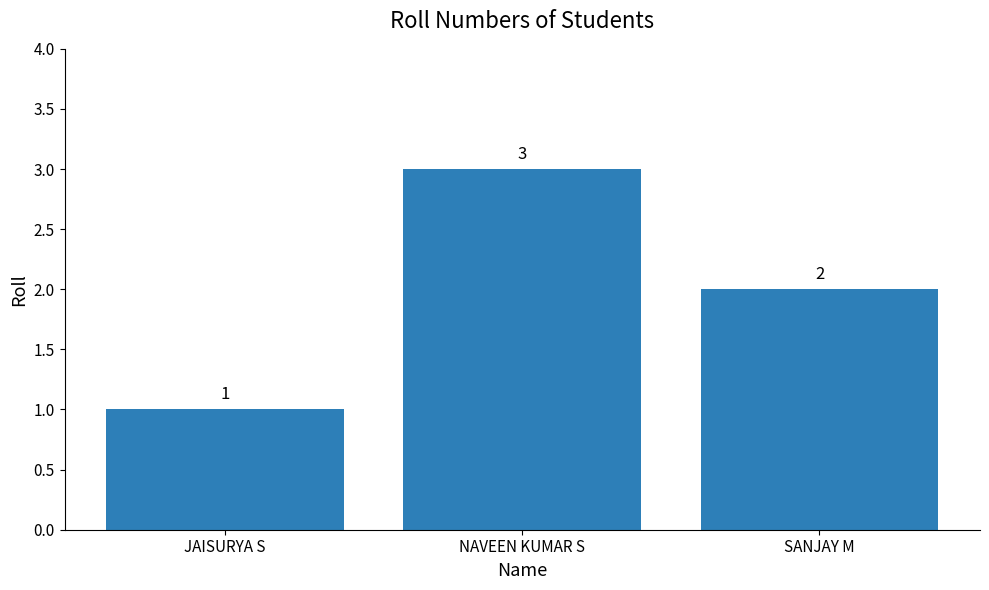

At which category does the chart reach its peak across all series?

NAVEEN KUMAR S